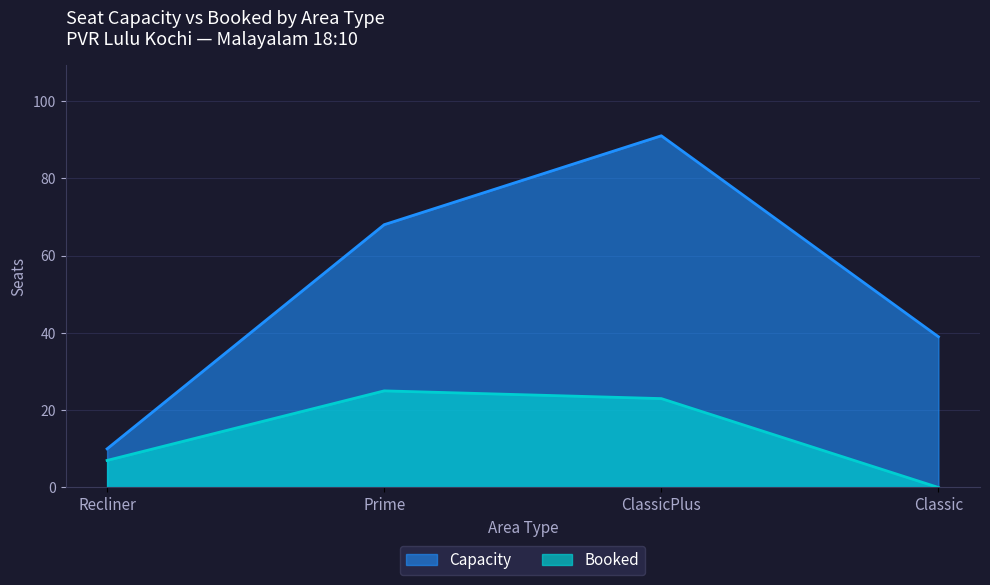

Between Recliner and Classic, which series saw the biggest shift?

Capacity